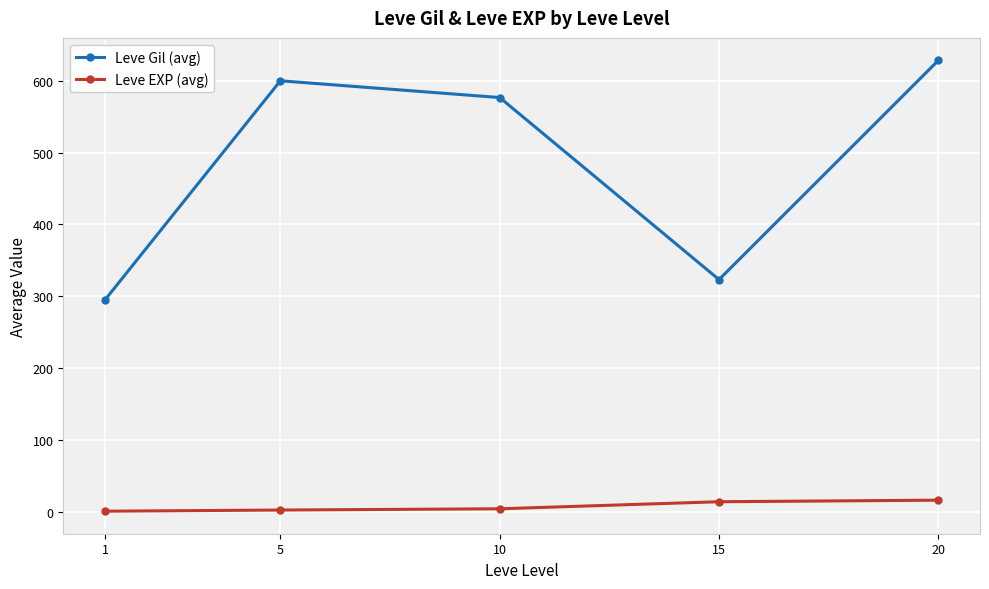

True or false: Leve EXP (avg) has more than 2 points higher than both neighbors.

False